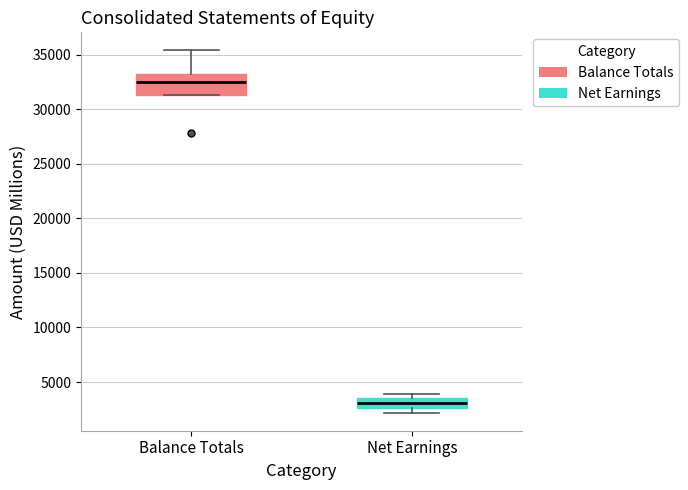

Which box has the highest median line?

Balance Totals